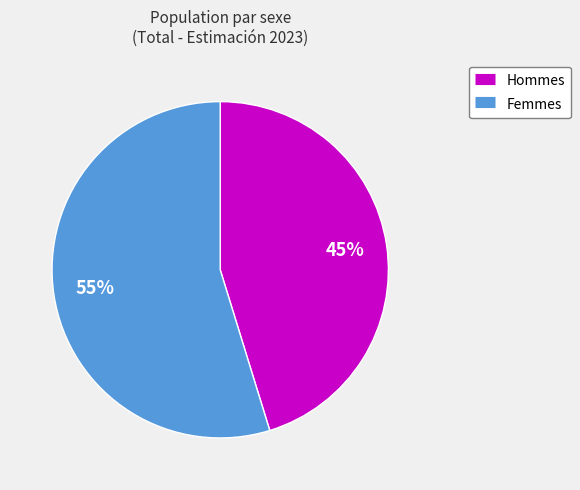

Is there any slice that represents more than half of the pie?

Yes